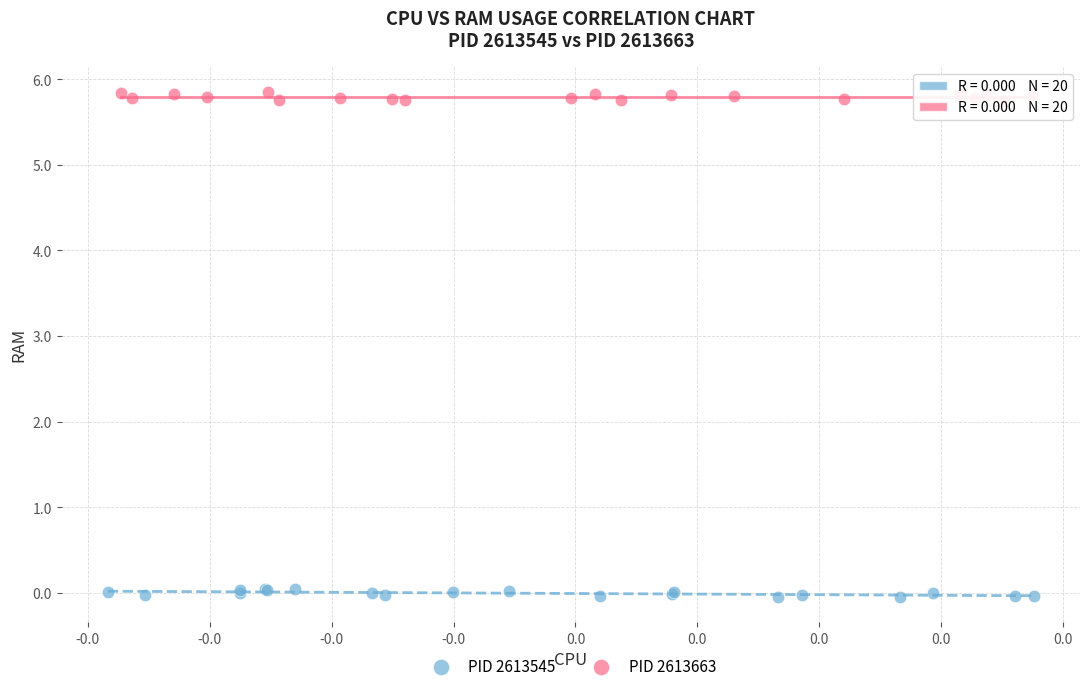

Which series contains the lowest Y value?

PID 2613545